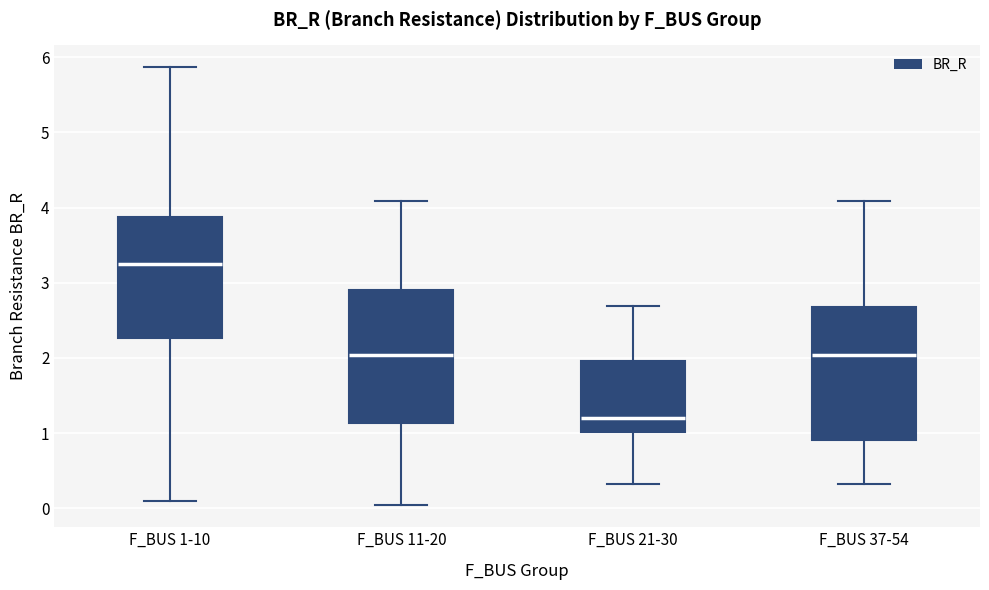

Reading left to right, transcribe this box plot: for each box, give where its median line is, the range the box spans, and where its two whiskers end, as read against the y-axis. The values are not printed on the chart, so give them approximately, as read against the axis.

F_BUS 1-10: median 3.3, box 2.3 to 3.9, whiskers 0.1 to 5.9
F_BUS 11-20: median 2.0, box 1.1 to 2.9, whiskers 0.0 to 4.1
F_BUS 21-30: median 1.2, box 1.0 to 2.0, whiskers 0.3 to 2.7
F_BUS 37-54: median 2.0, box 0.9 to 2.7, whiskers 0.3 to 4.1